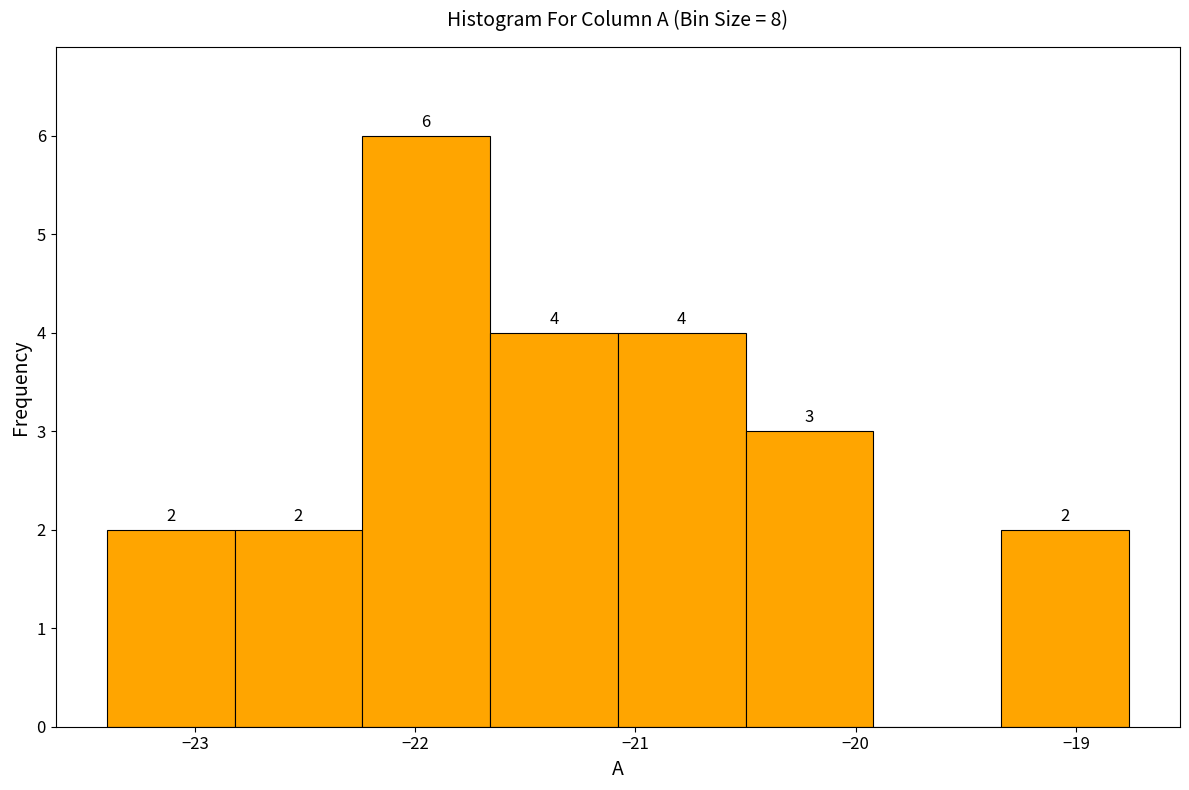

Over which range of the x-axis is the bar tallest?

-22.24 to -21.66